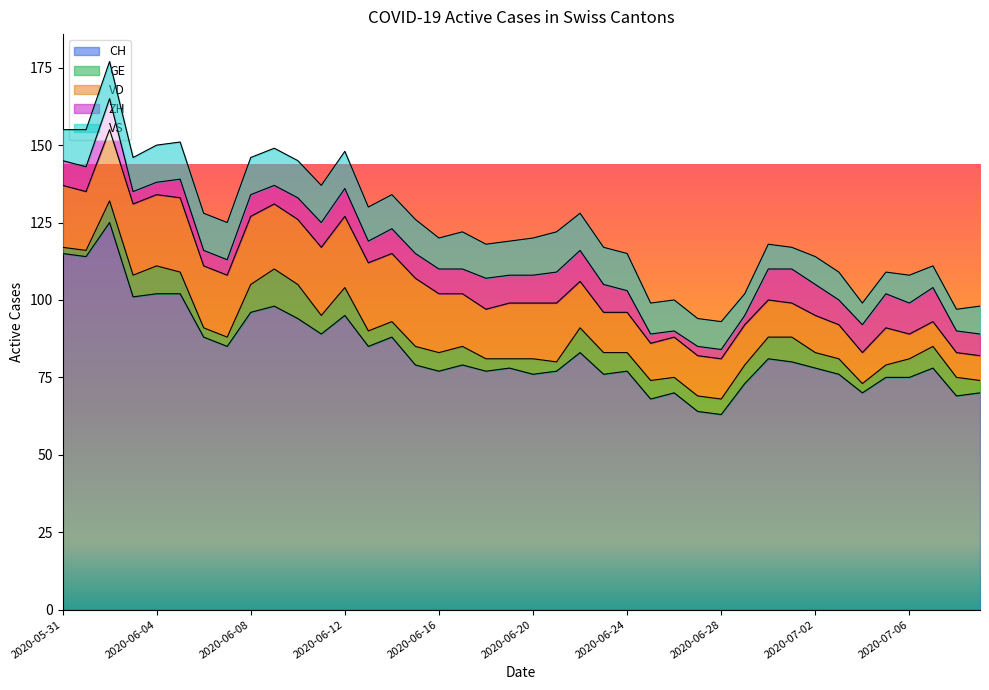

True or false: VD and GE intersect in this chart.

False